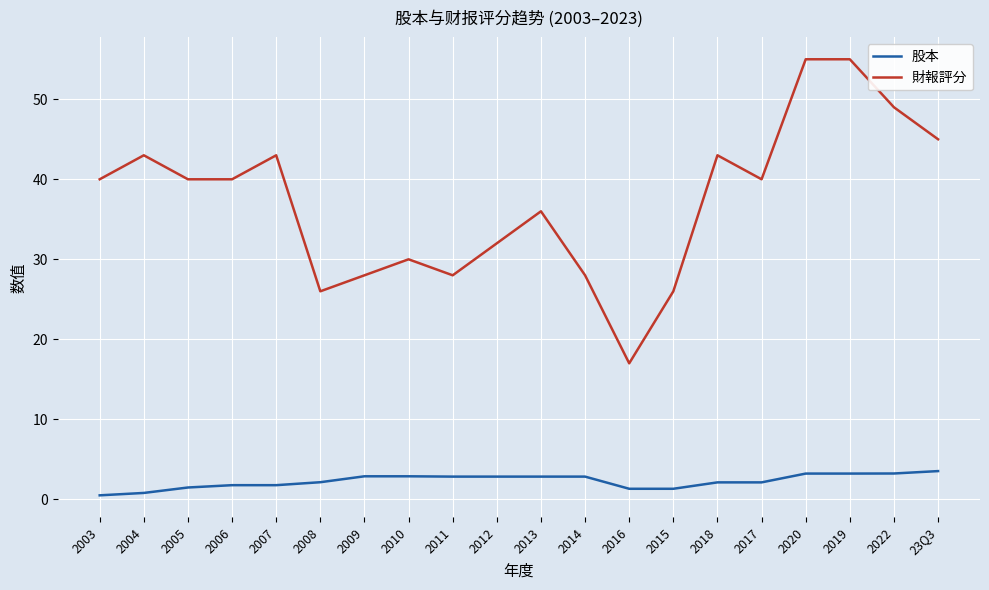

Between 2005 and 23Q3, which series saw the biggest shift?

財報評分